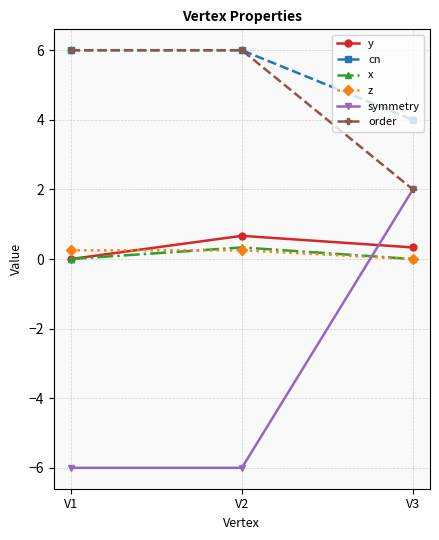

What is the average value of the symmetry series?

-3.3